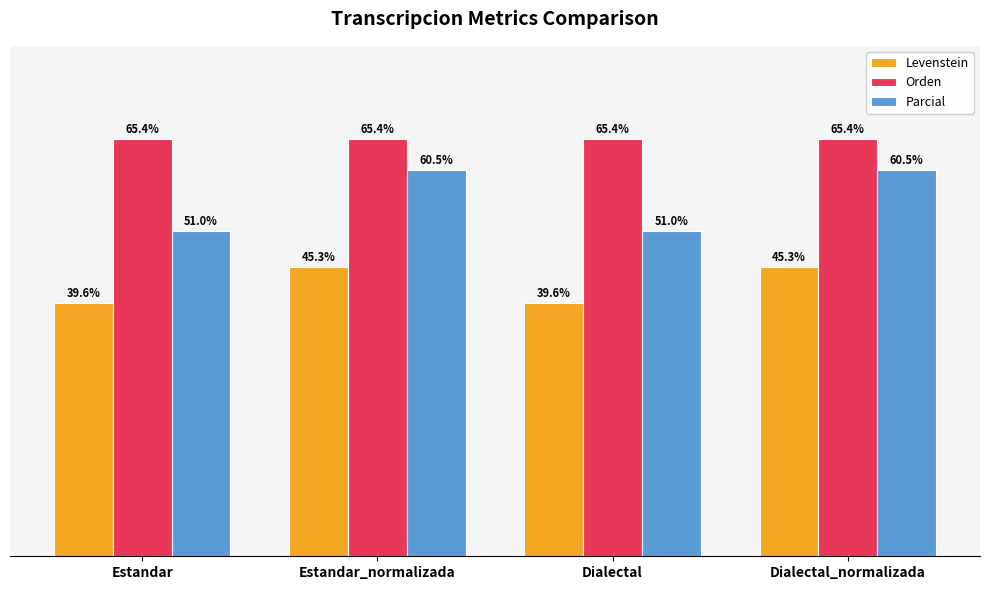

Rank the series by their maximum value, from lowest to highest.

Levenstein, Parcial, Orden